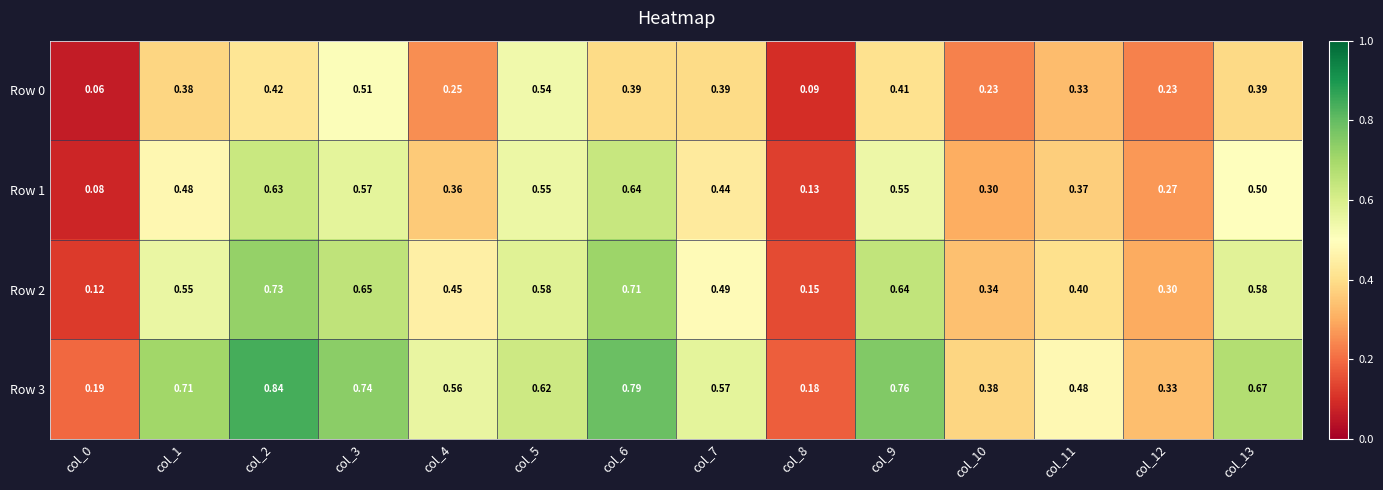

At which category is the sum across all series the highest?

col_2